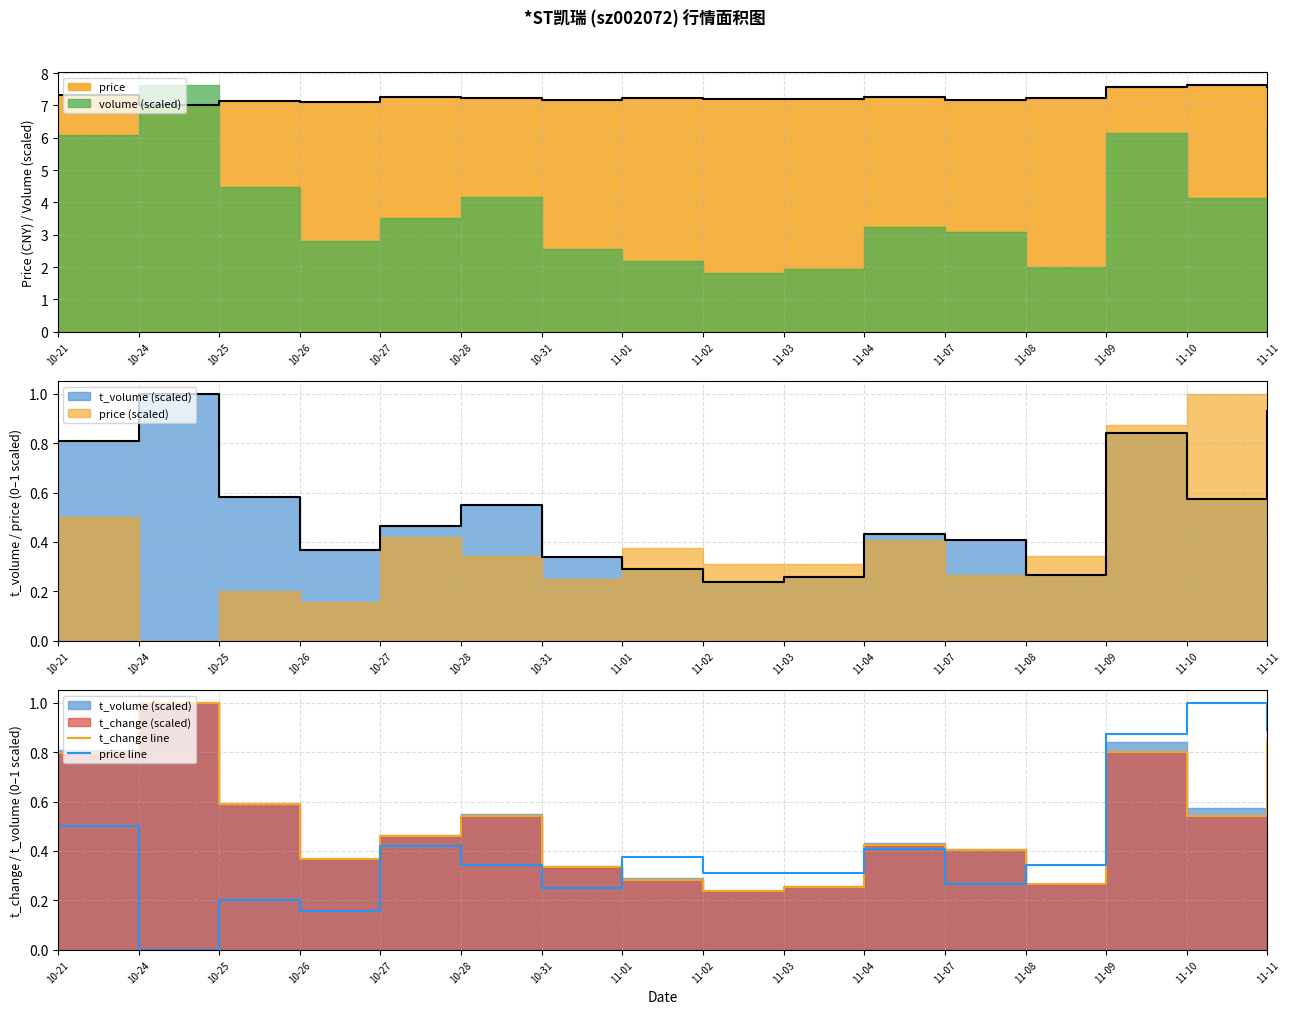

Which category has the highest value in the price line series?

11-10